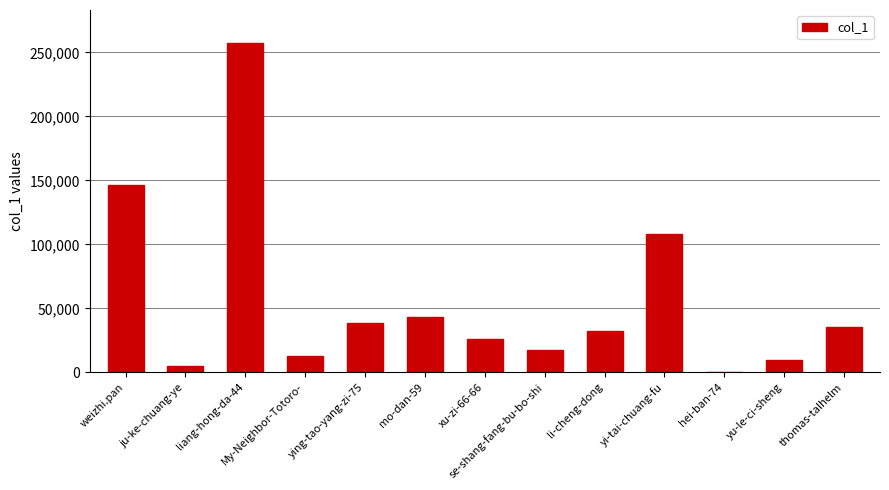

Is it true that the value at se-shang-fang-bu-bo-shi is 17428?

True